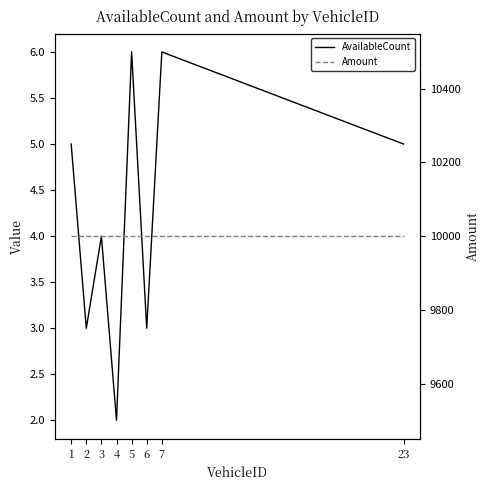

Is this an area chart (filled region under the line)?

No